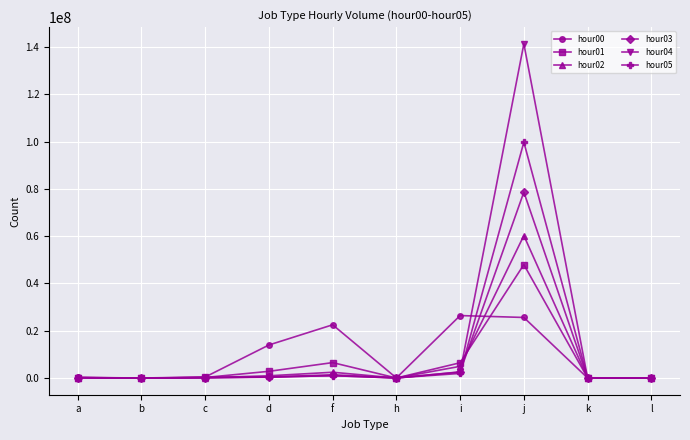

What is the average value of the hour02 series?

6889213